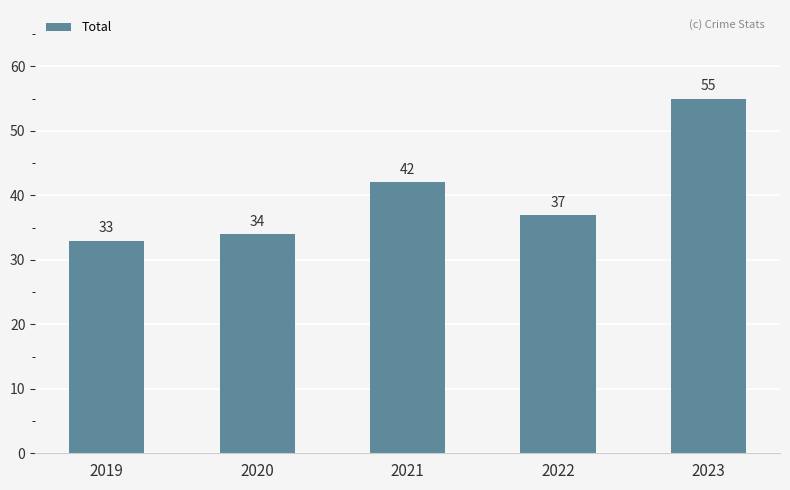

List the labels in order of value, smallest first.

2019, 2020, 2022, 2021, 2023